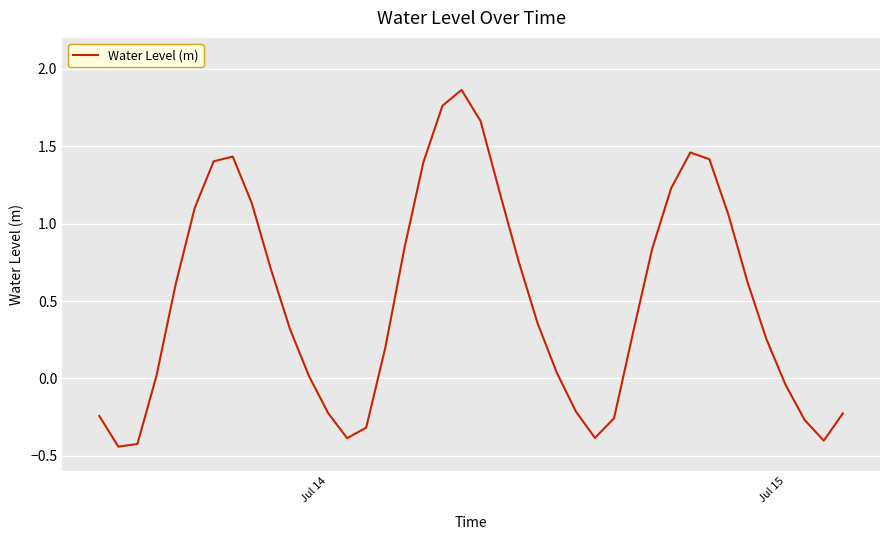

What is the difference between the maximum and minimum values?

2.3